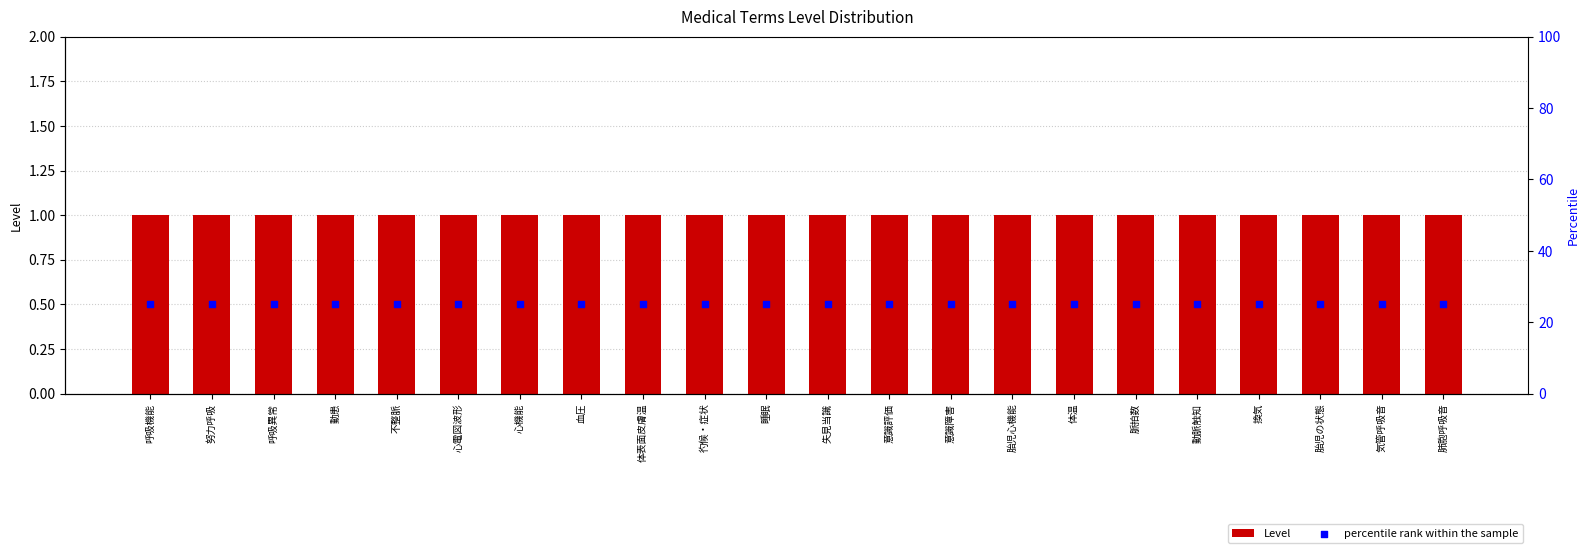

Which series has the largest total across all categories?

percentile rank within the sample